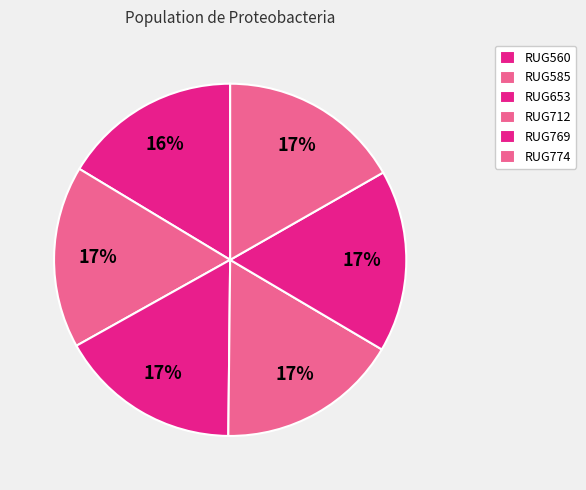

Count the number of slices in the pie.

6